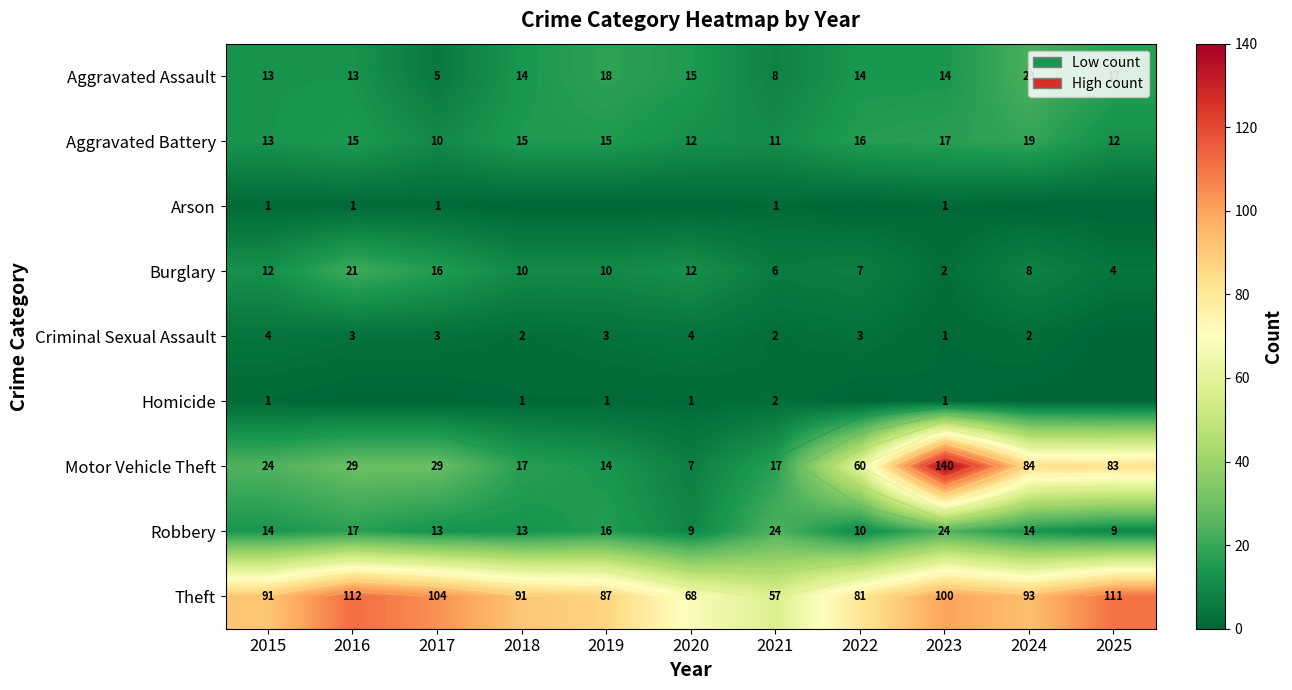

What is the total value across all series at 2019?

164